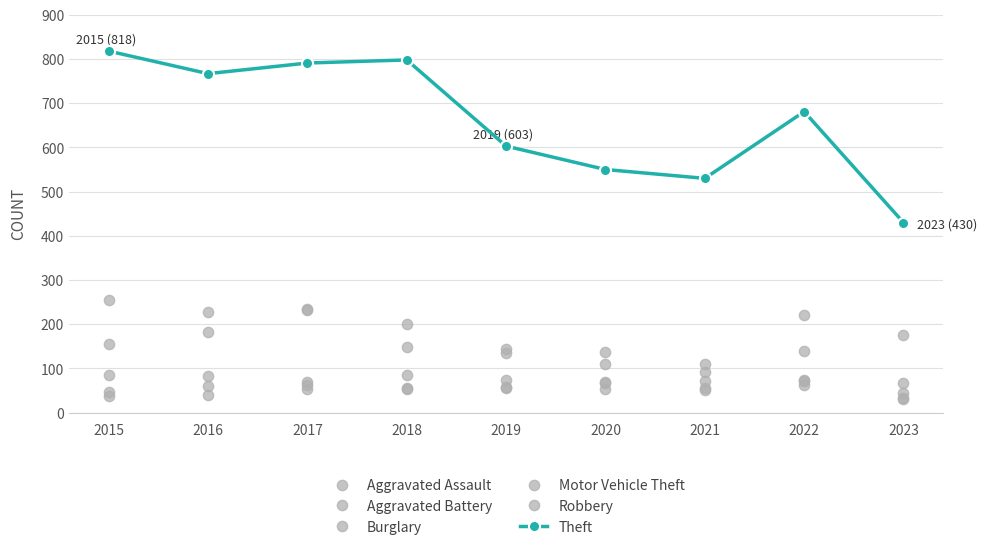

Which series has the widest spread of Y values?

Theft